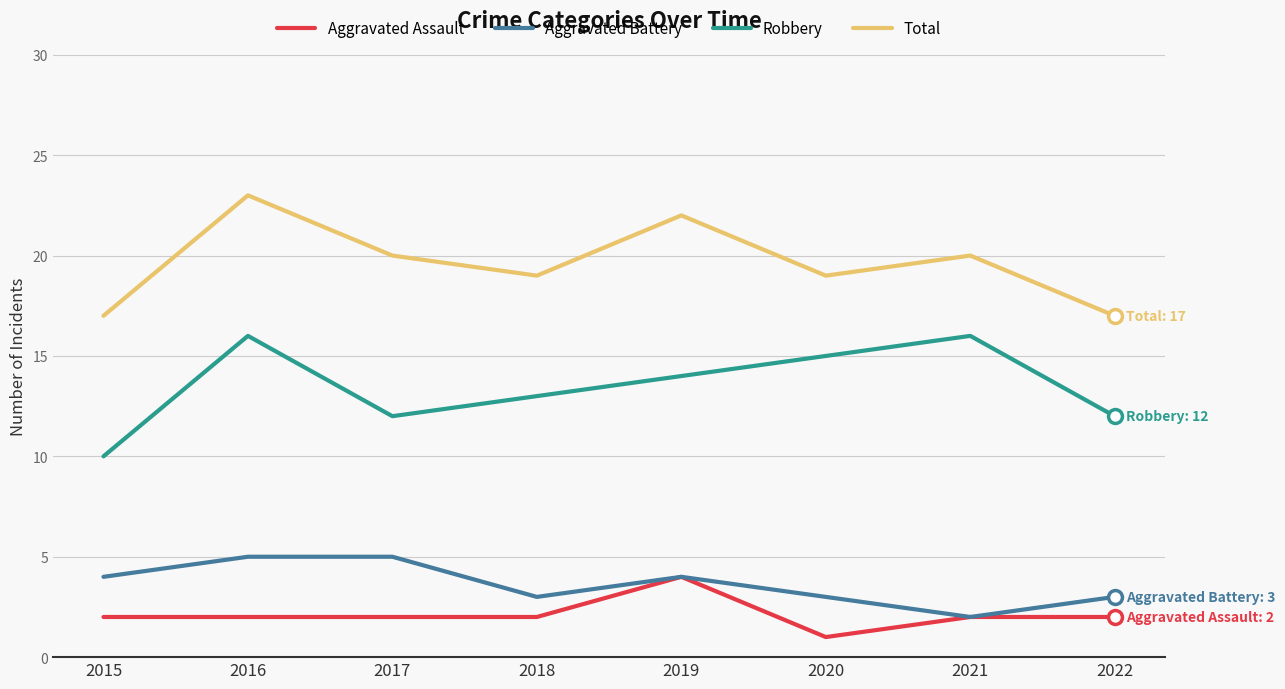

How many lines are shown in the chart?

4